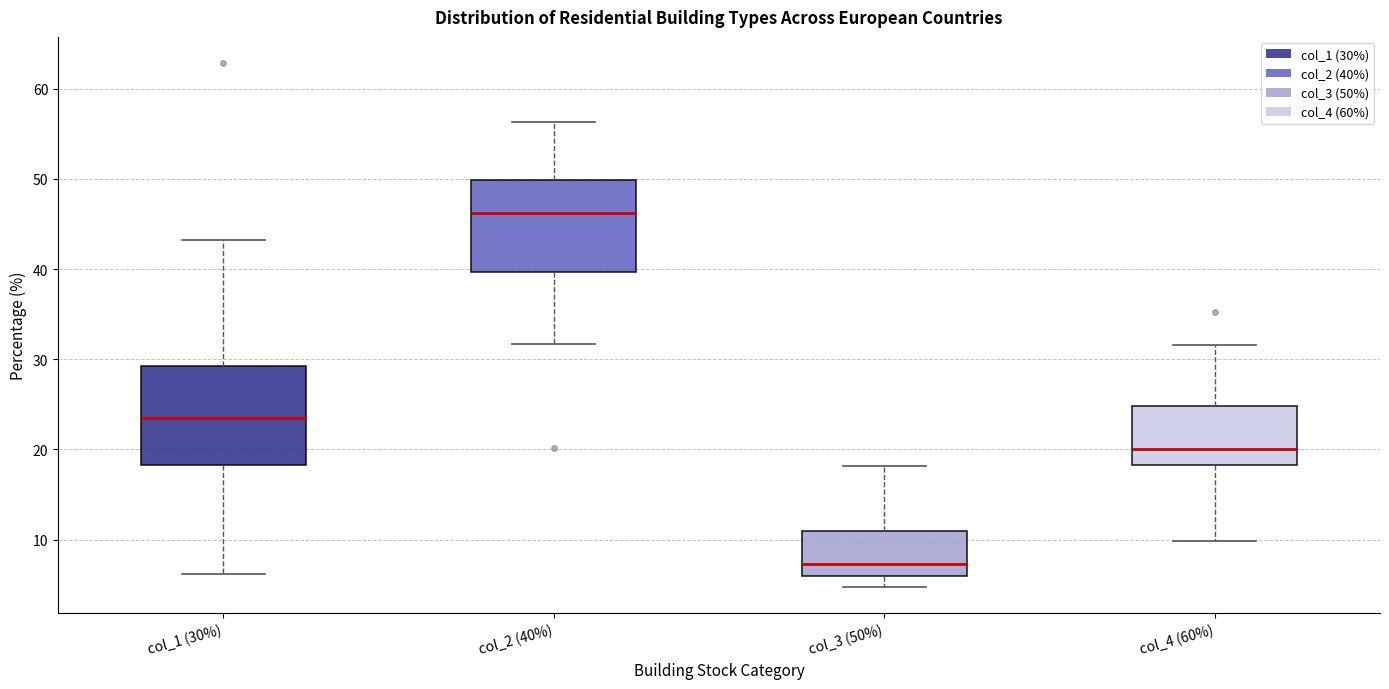

Reading left to right, read every box against the y-axis: the position of its median line, the range the box covers, and the ends of its whiskers. The values are not printed on the chart, so give them approximately, as read against the axis.

col_1 (30%): median 23, box 18 to 29, whiskers 6 to 43
col_2 (40%): median 46, box 40 to 50, whiskers 32 to 56
col_3 (50%): median 7, box 6 to 11, whiskers 5 to 18
col_4 (60%): median 20, box 18 to 25, whiskers 10 to 32